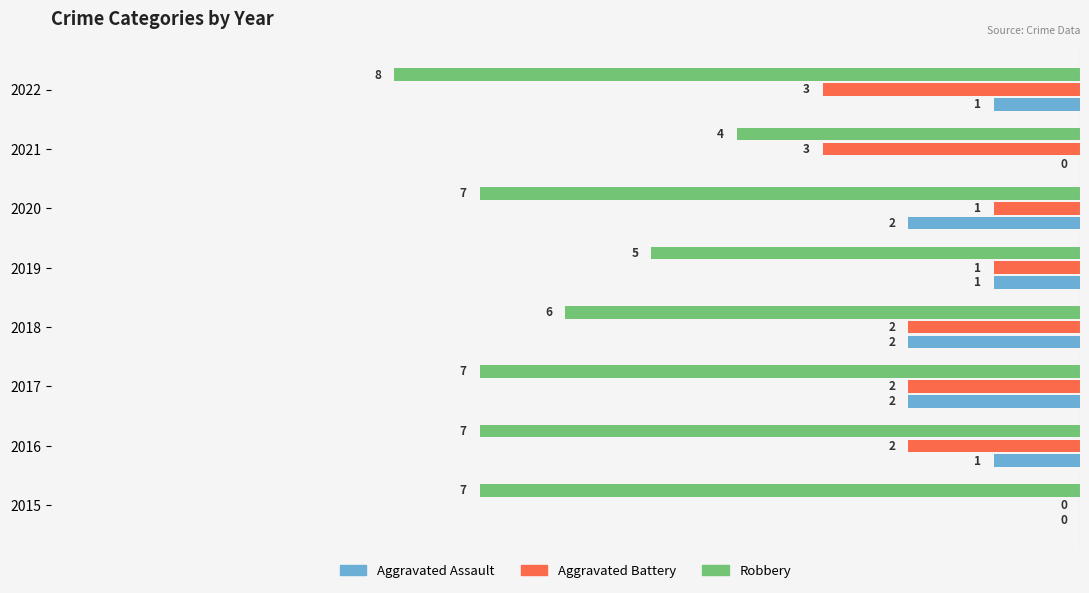

What are all the series names shown in the legend?

Aggravated Assault, Aggravated Battery, Robbery